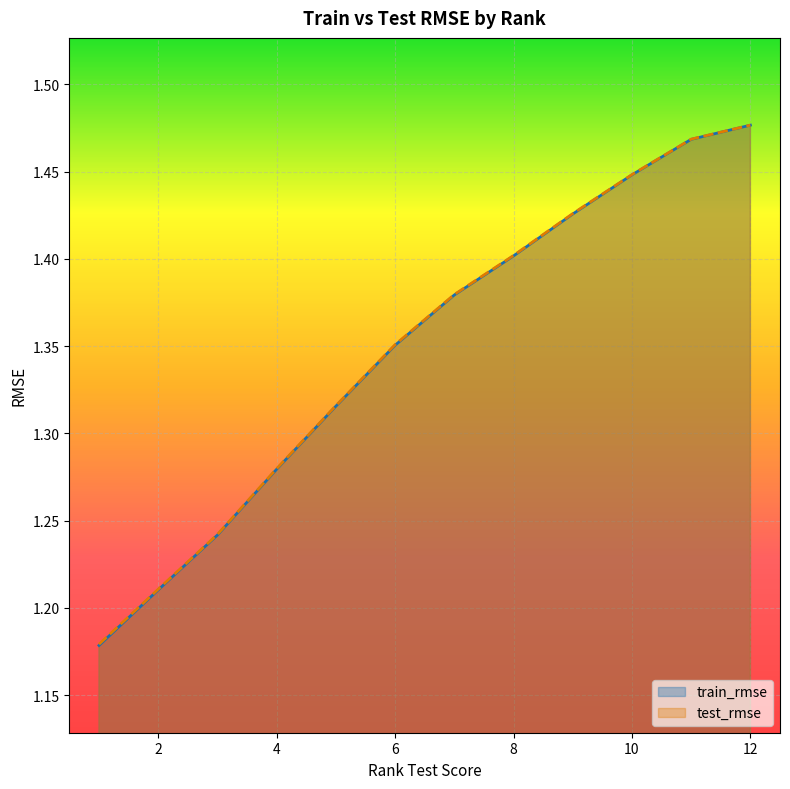

How many categories are shown in the chart?

20